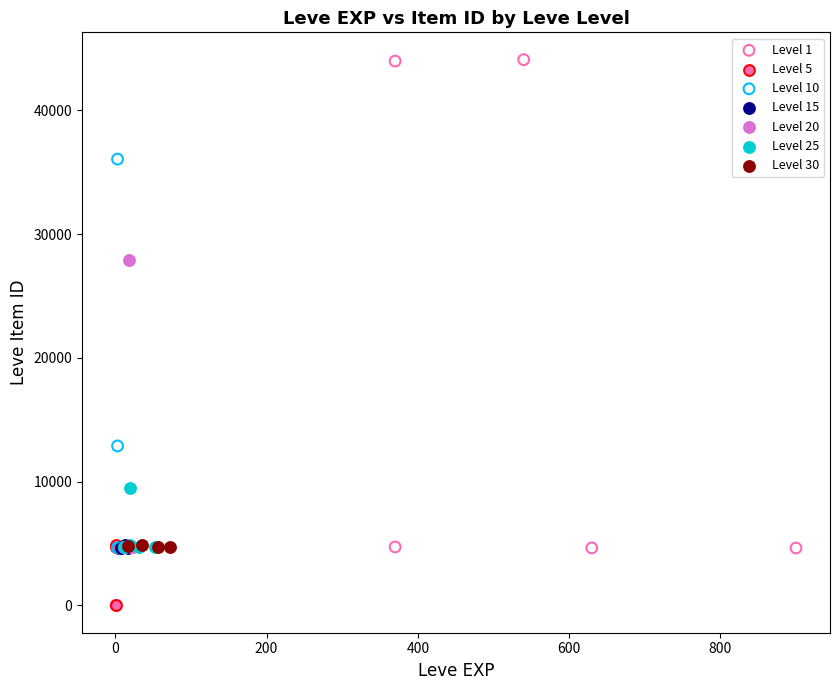

Which series has the widest spread of Y values?

Level 1